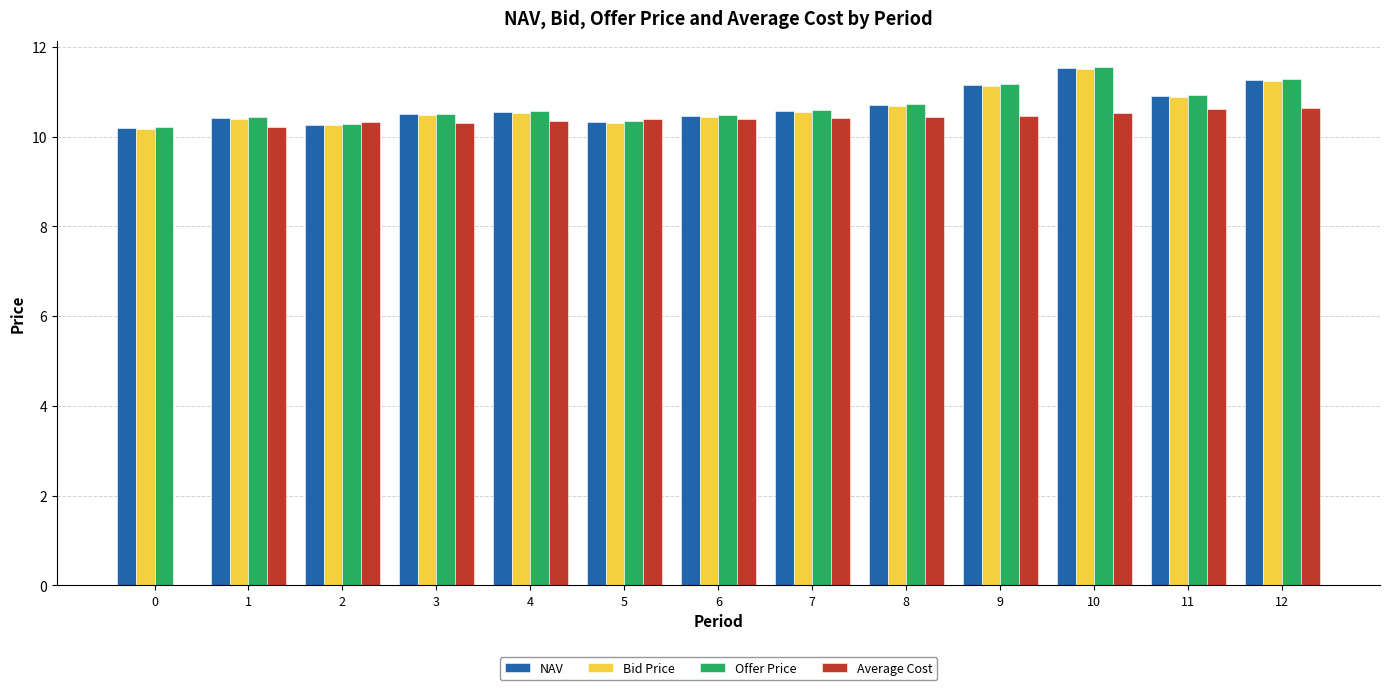

What is the total value across all series at 3?

41.8